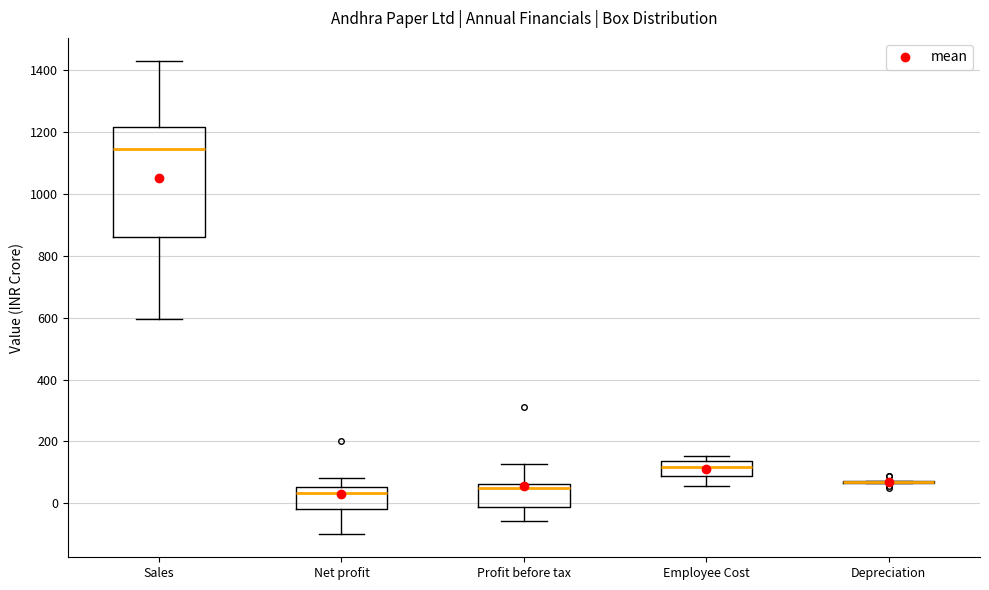

Reading left to right, transcribe this box plot: for each box, give where its median line is, the range the box spans, and where its two whiskers end, as read against the y-axis. The values are not printed on the chart, so give them approximately, as read against the axis.

Sales: median 1140, box 860 to 1220, whiskers 600 to 1420
Net profit: median 40, box -20 to 60, whiskers -100 to 80
Profit before tax: median 60 (just below the box's upper edge), box -20 to 60, whiskers -60 to 120
Employee Cost: median 120, box 80 to 140, whiskers 60 to 160
Depreciation: box collapsed to a line at 60, whiskers 60 to 80